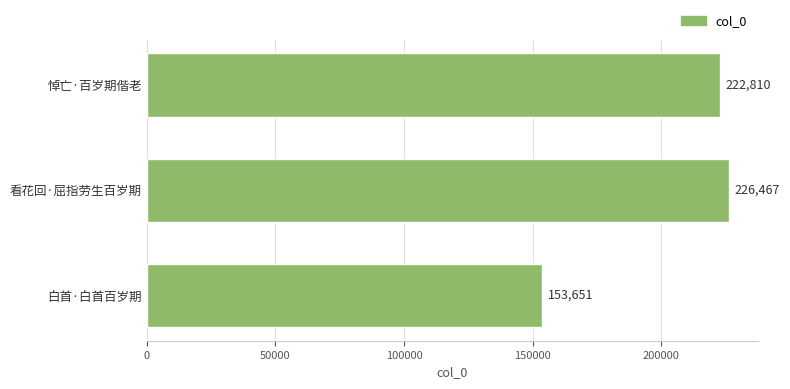

Rank the categories by value from lowest to highest.

白首·白首百岁期, 悼亡·百岁期偕老, 看花回·屈指劳生百岁期